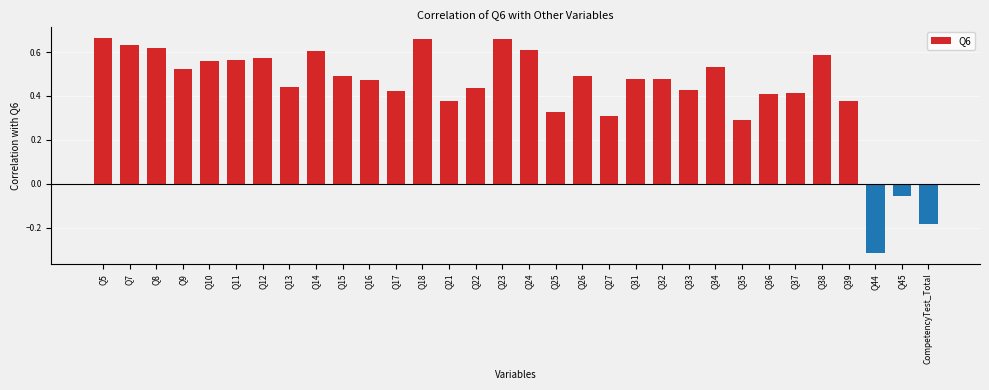

Which has a higher value, Q17 or Q10?

Q10